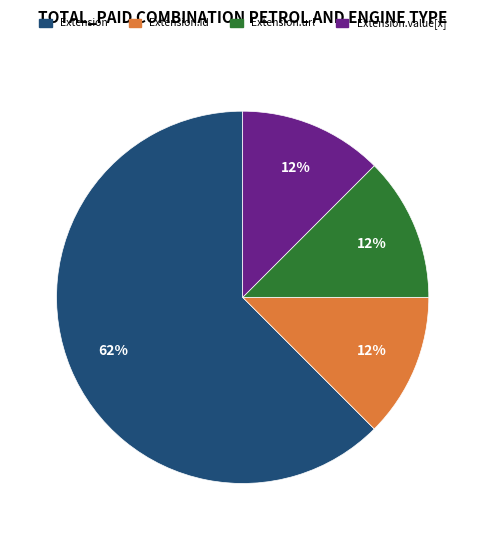

Does any single category account for the majority?

Yes